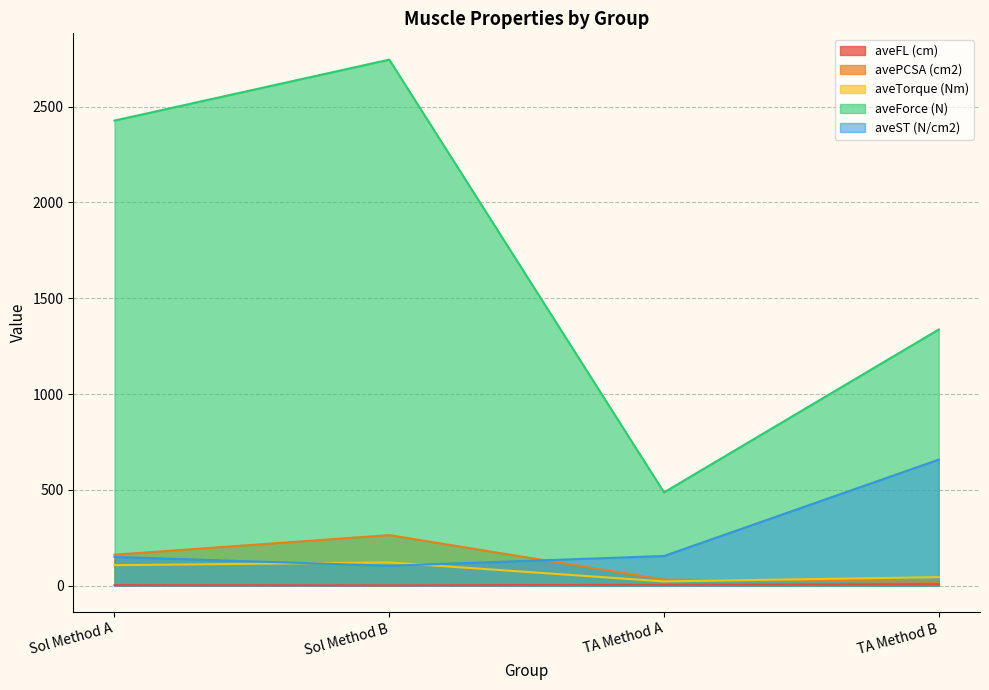

True or false: avePCSA (cm2) and aveForce (N) intersect in this chart.

False